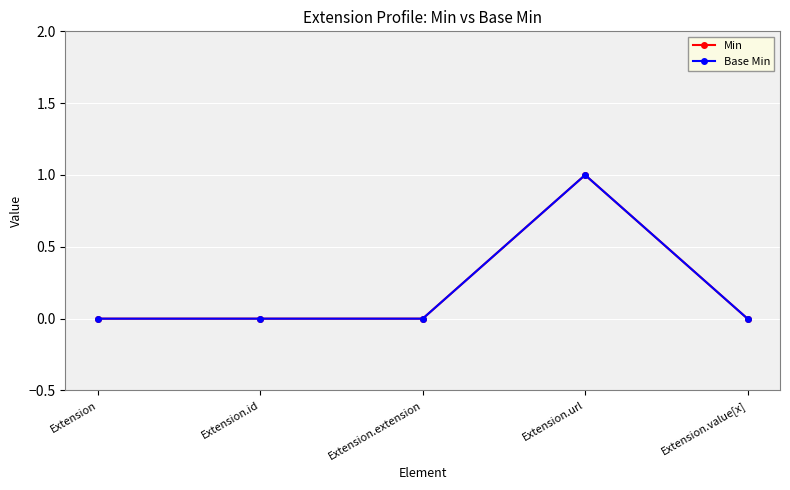

Where is Min nearest to the value 0?

Extension